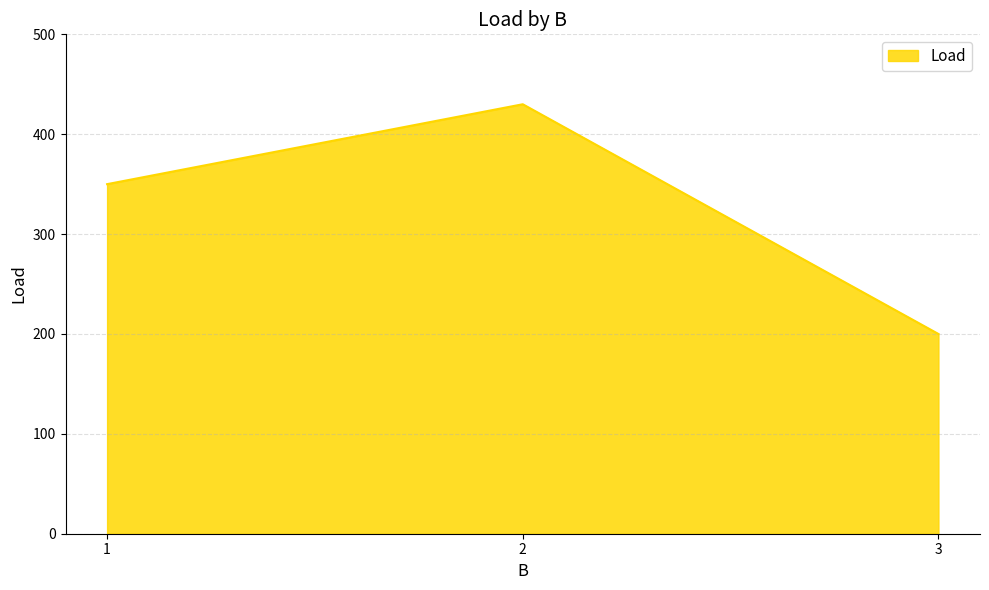

True or false: the data shows 293 at 3.

False